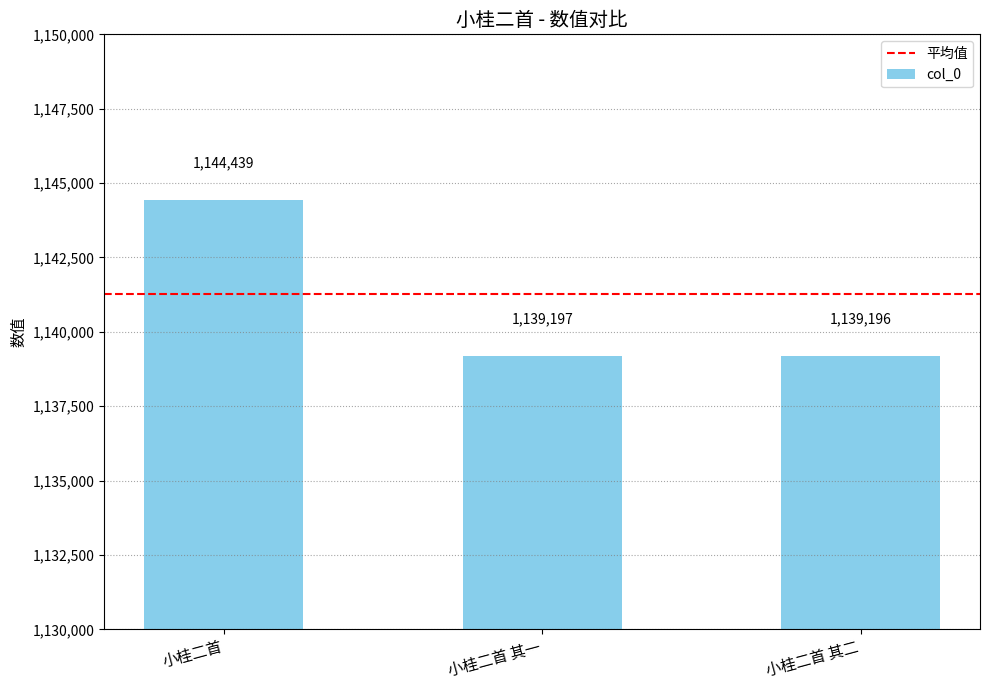

Does the chart contain any negative values?

No